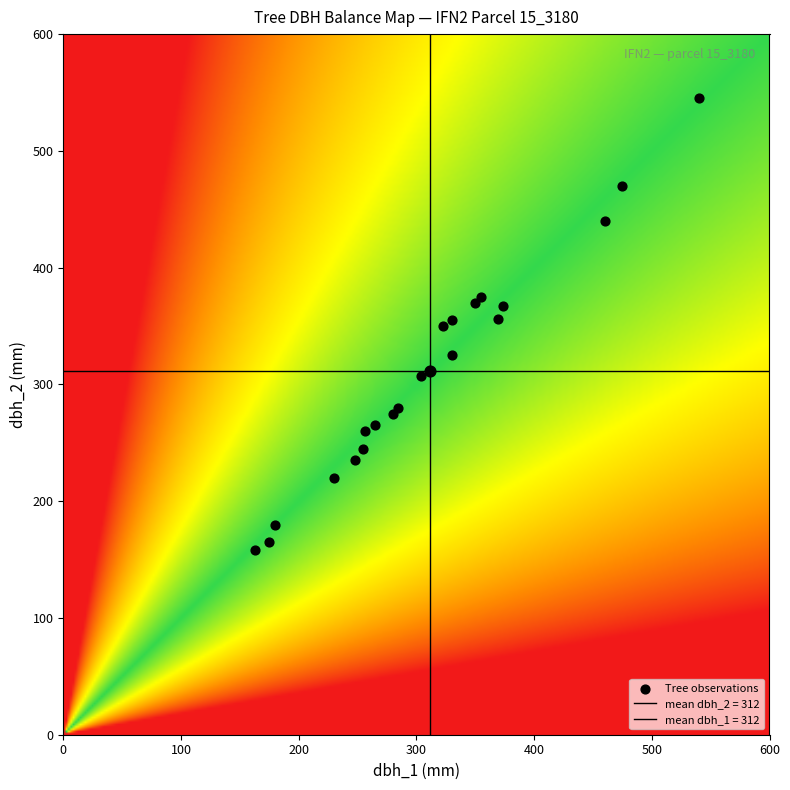

Reading left to right, list all the values displayed in this chart.

15_3180_1_IFN2: 0=369	1=356
15_3180_2_IFN2: 0=280	1=275
15_3180_3_IFN2: 0=230	1=220
15_3180_4_IFN2: 0=255	1=245
15_3180_5_IFN2: 0=330	1=355
15_3180_6_IFN2: 0=350	1=370
15_3180_7_IFN2: 0=180	1=180
15_3180_8_IFN2: 0=540	1=545
15_3180_9_IFN2: 0=323	1=350
15_3180_10_IFN2: 0=163	1=158
15_3180_11_IFN2: 0=330	1=325
15_3180_12_IFN2: 0=284	1=280
15_3180_13_IFN2: 0=374	1=367
15_3180_14_IFN2: 0=304	1=307
15_3180_15_IFN2: 0=248	1=235
15_3180_16_IFN2: 0=265	1=265
15_3180_17_IFN2: 0=355	1=375
15_3180_18_IFN2: 0=256	1=260
15_3180_19_IFN2: 0=475	1=470
15_3180_20_IFN2: 0=175	1=165
15_3180_21_IFN2: 0=460	1=440